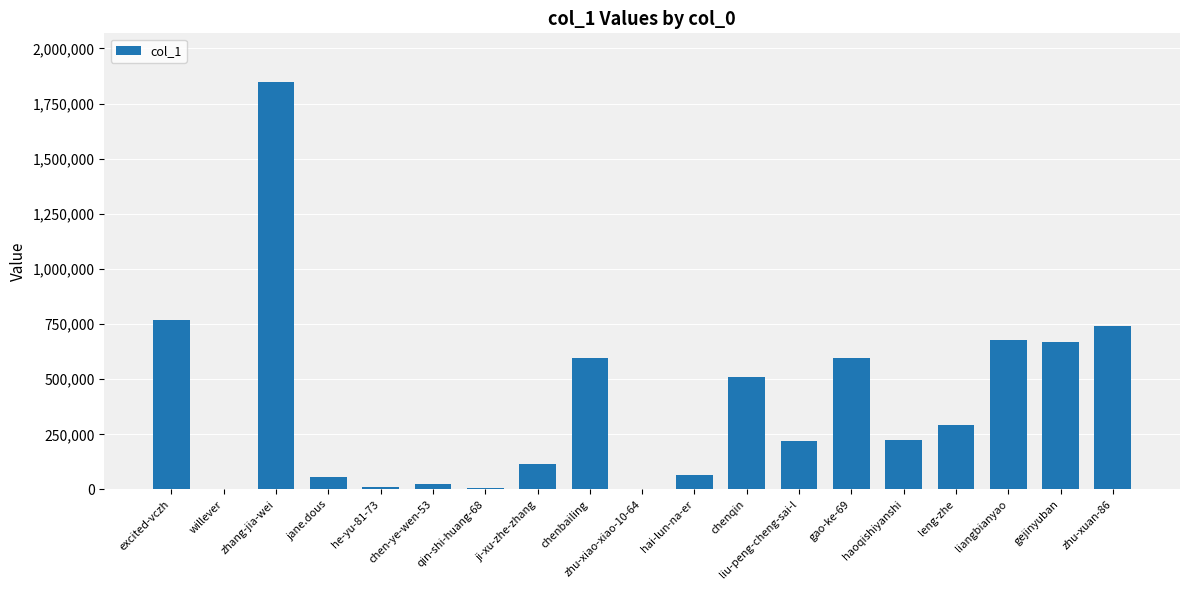

What is the greatest value displayed?

1847041